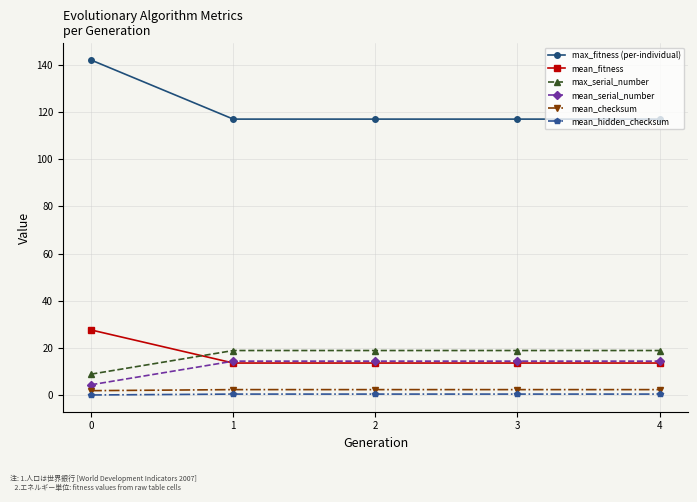

Between 0 and 2, which series saw the biggest shift?

max_fitness (per-individual)